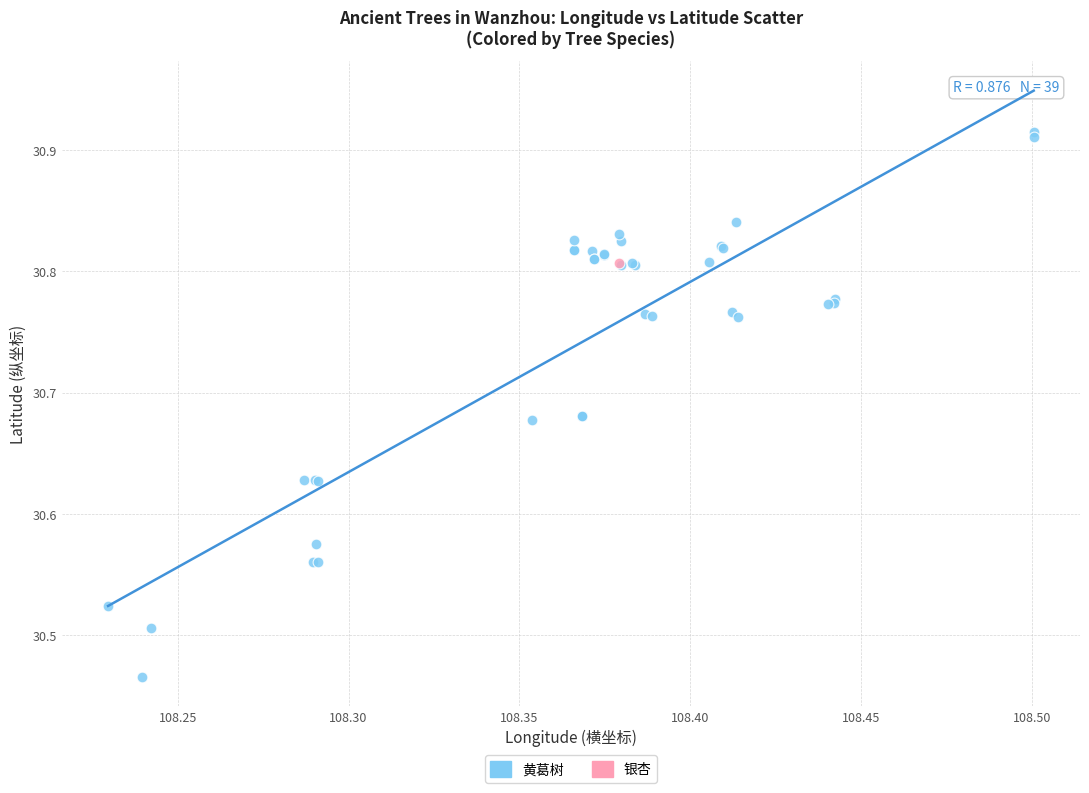

What are all the series names shown in the legend?

黄葛树, 银杏